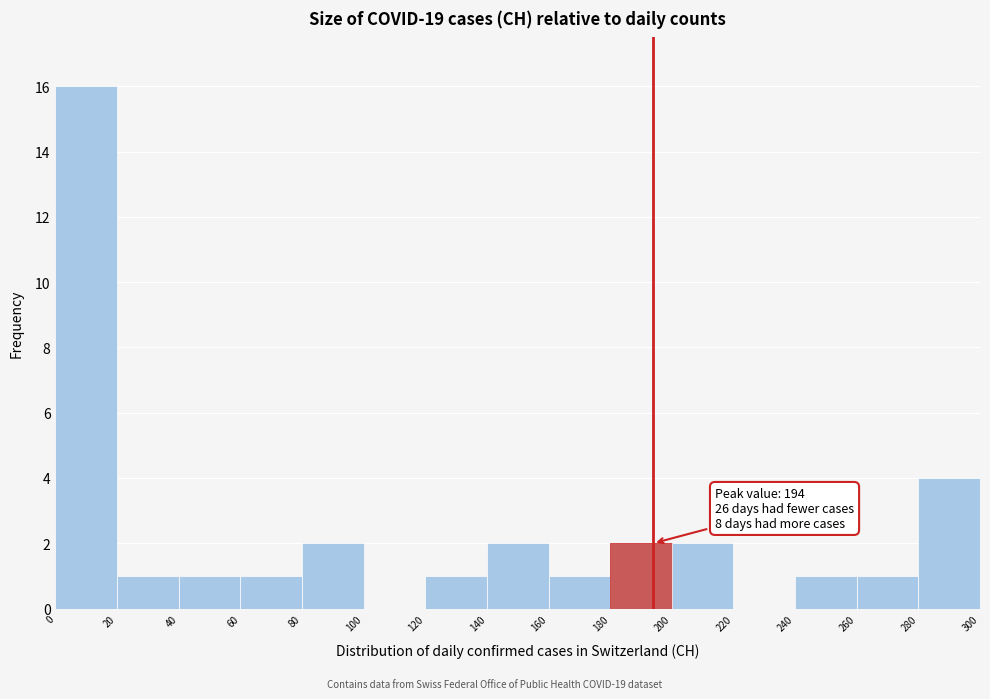

Over which range of the x-axis is the bar tallest?

0 to 20